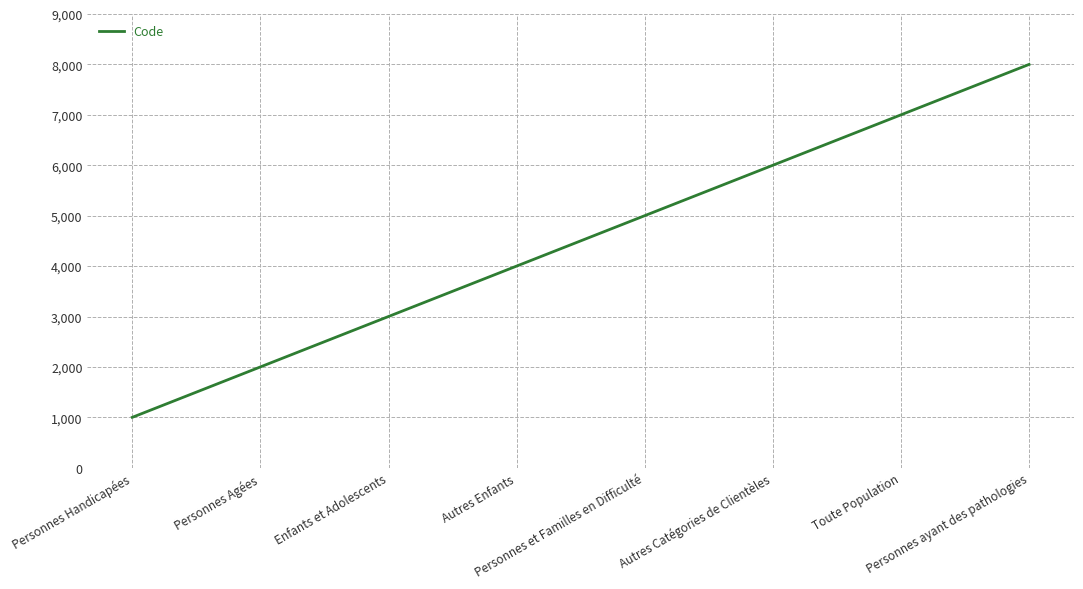

What is the sum of all values?

36000